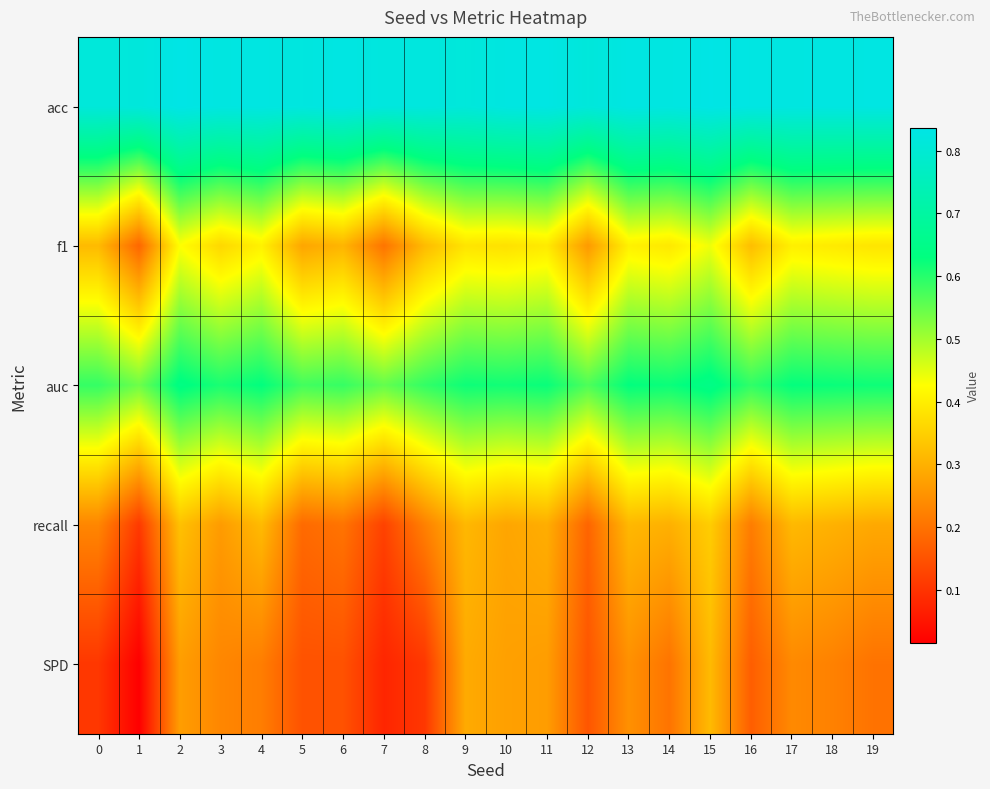

Reading left to right, transcribe all the data shown in this chart.

acc: 0=0.8	1=0.8	2=0.8	3=0.8	4=0.8	5=0.8	6=0.8	7=0.8	8=0.8	9=0.8	10=0.8	11=0.8	12=0.8	13=0.8	14=0.8	15=0.8	16=0.8	17=0.8	18=0.8	19=0.8
f1: 0=0.3	1=0.2	2=0.4	3=0.4	4=0.4	5=0.3	6=0.3	7=0.2	8=0.3	9=0.4	10=0.4	11=0.4	12=0.3	13=0.4	14=0.4	15=0.4	16=0.3	17=0.4	18=0.4	19=0.4
auc: 0=0.6	1=0.5	2=0.6	3=0.6	4=0.6	5=0.6	6=0.6	7=0.6	8=0.6	9=0.6	10=0.6	11=0.6	12=0.6	13=0.6	14=0.6	15=0.6	16=0.6	17=0.6	18=0.6	19=0.6
recall: 0=0.2	1=0.1	2=0.3	3=0.3	4=0.3	5=0.2	6=0.2	7=0.1	8=0.2	9=0.3	10=0.3	11=0.3	12=0.2	13=0.3	14=0.3	15=0.3	16=0.2	17=0.3	18=0.3	19=0.3
SPD: 0=0.1	1=0.0	2=0.3	3=0.2	4=0.2	5=0.1	6=0.1	7=0.1	8=0.1	9=0.3	10=0.3	11=0.3	12=0.2	13=0.2	14=0.2	15=0.3	16=0.2	17=0.2	18=0.2	19=0.2